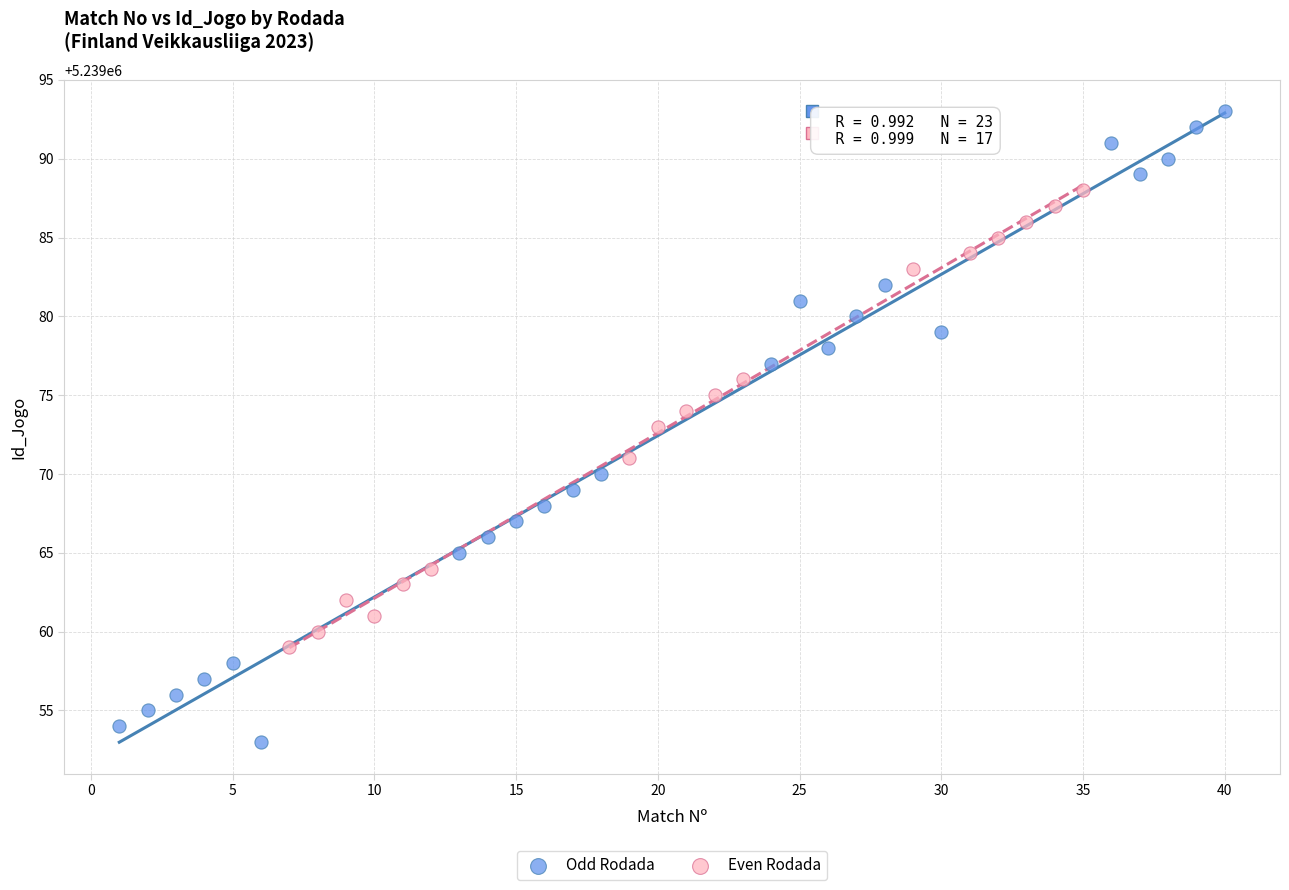

Which series has the widest spread of Y values?

Odd Rodada